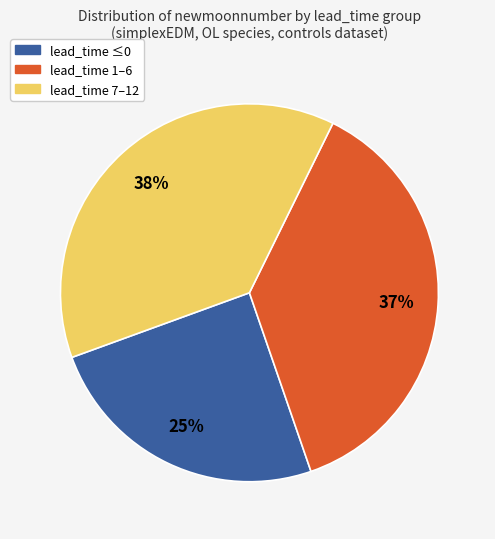

Approximately how many times larger is the value at lead_time ≤0 compared to lead_time 1–6?

0.7